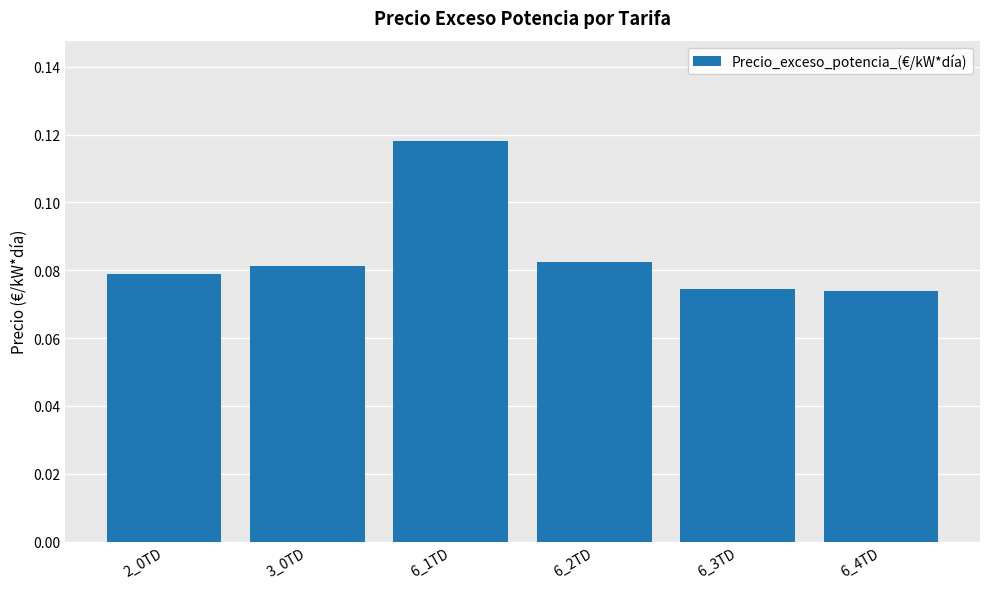

What is the label of the 2nd bar from the right?

6_3TD